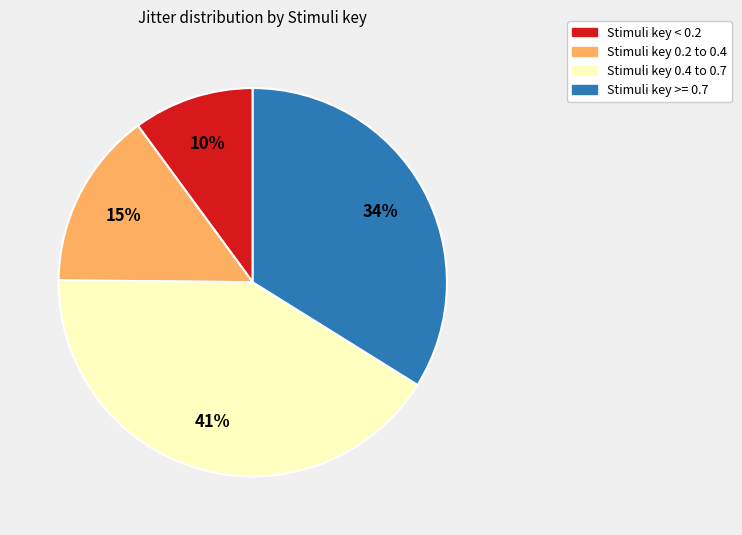

Does any single category account for the majority?

No